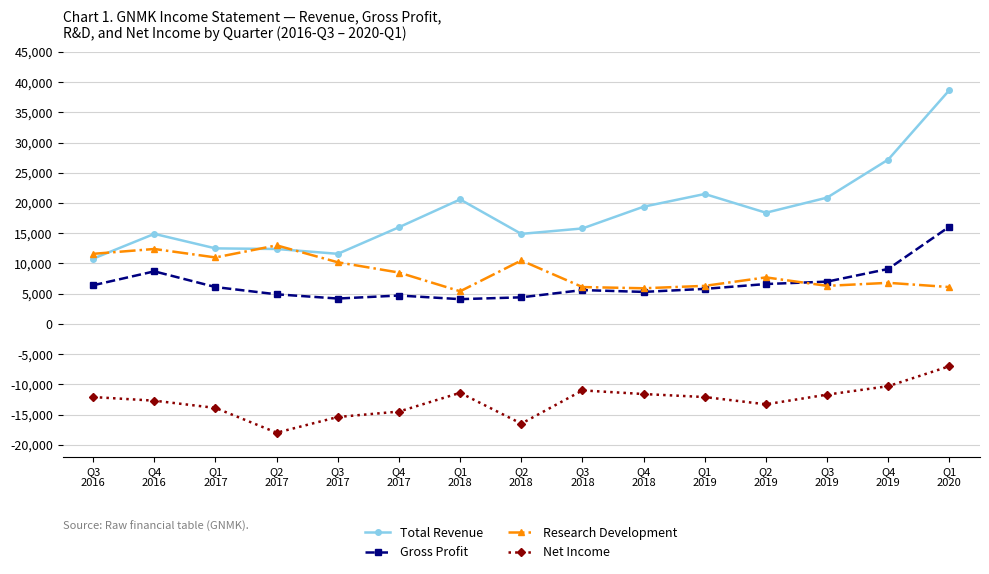

Does the chart have visible grid lines?

Yes